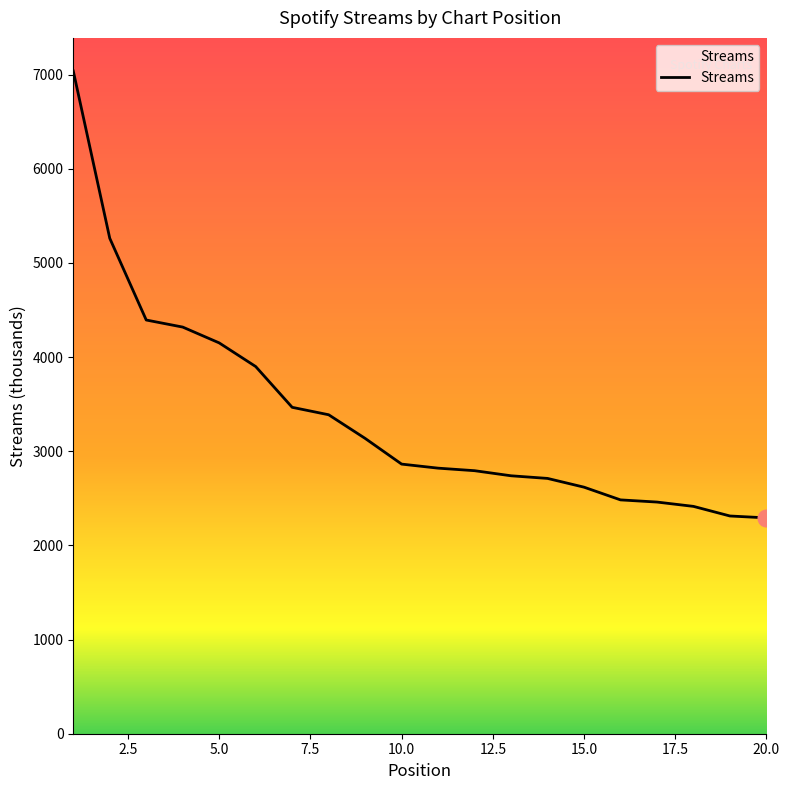

What is the maximum value shown in the chart?

7037